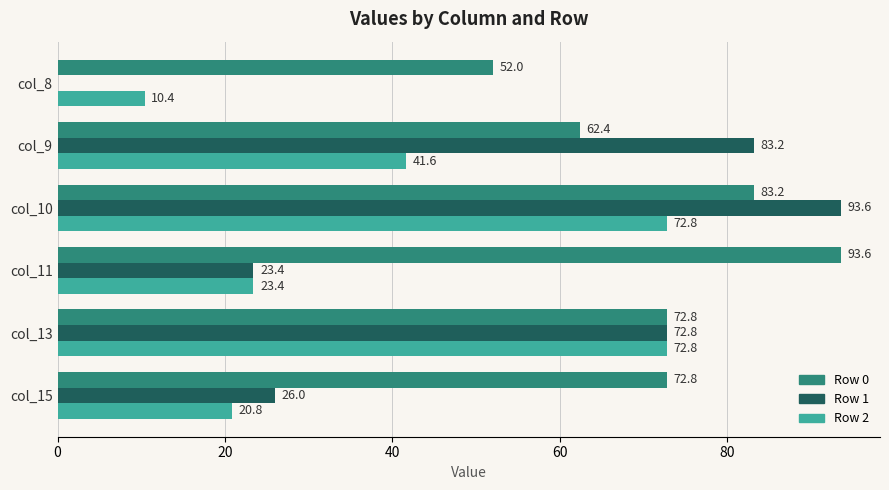

What is the sum of all Row 1 values?

299.0